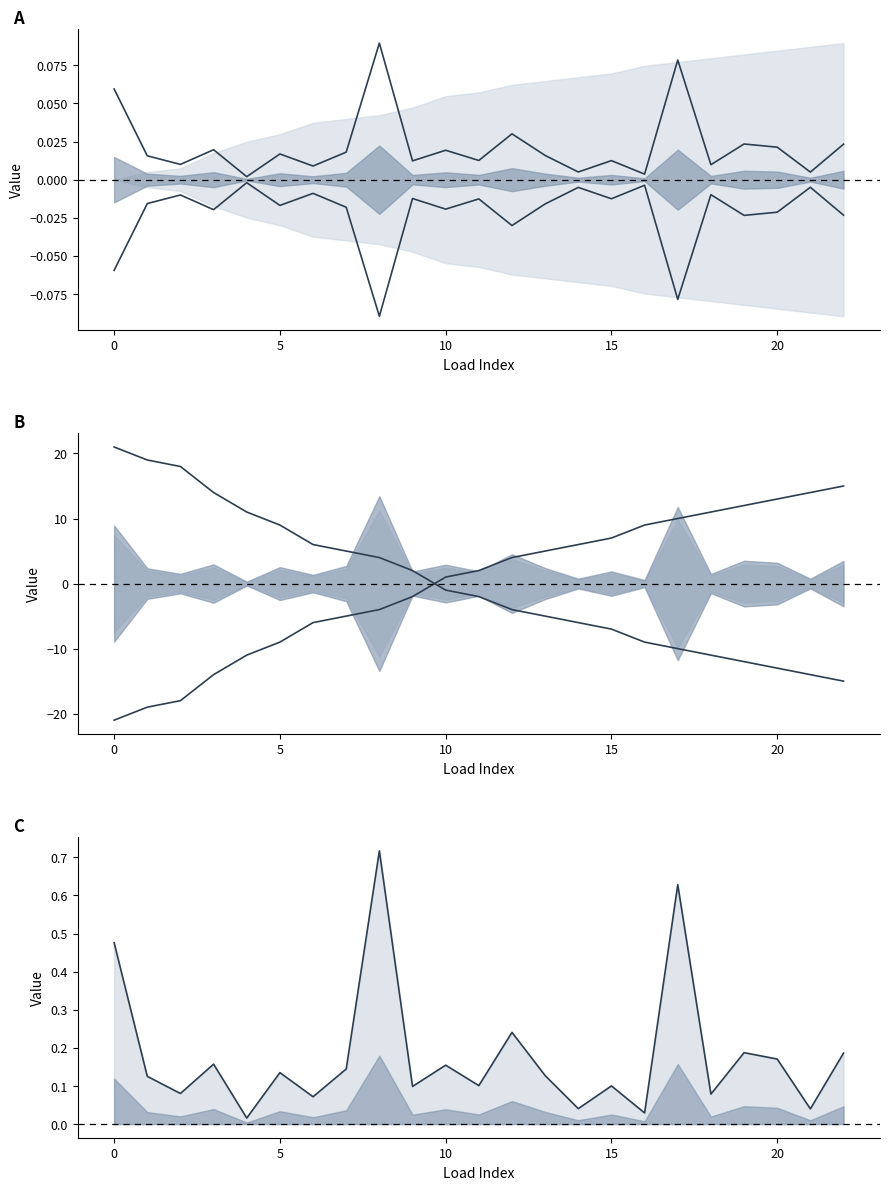

What is the label of the 23rd point from the left?

22